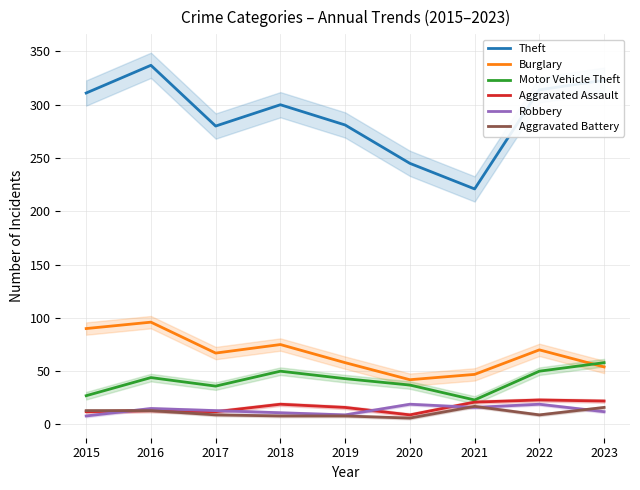

Reading left to right, extract all data points from this chart.

Theft: 2015=311	2016=337	2017=280	2018=300	2019=281	2020=245	2021=221	2022=314	2023=323
Burglary: 2015=90	2016=96	2017=67	2018=75	2019=58	2020=42	2021=47	2022=70	2023=54
Motor Vehicle Theft: 2015=27	2016=44	2017=36	2018=50	2019=43	2020=37	2021=23	2022=50	2023=58
Aggravated Assault: 2015=12	2016=13	2017=12	2018=19	2019=16	2020=9	2021=21	2022=23	2023=22
Robbery: 2015=8	2016=15	2017=13	2018=11	2019=9	2020=19	2021=16	2022=19	2023=12
Aggravated Battery: 2015=13	2016=13	2017=9	2018=8	2019=8	2020=6	2021=17	2022=9	2023=16